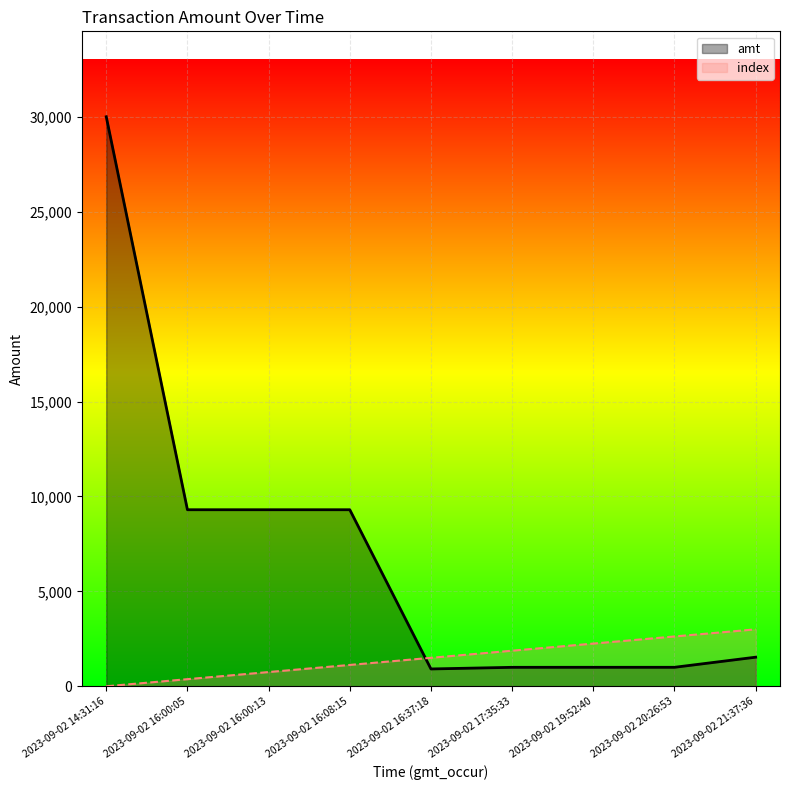

What is the maximum value for amt?

30000